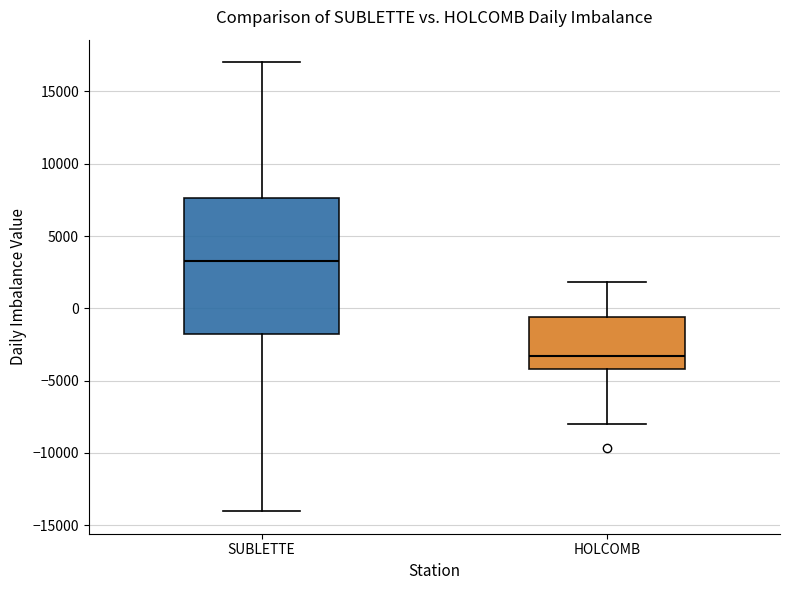

Which box's median line is the highest?

SUBLETTE